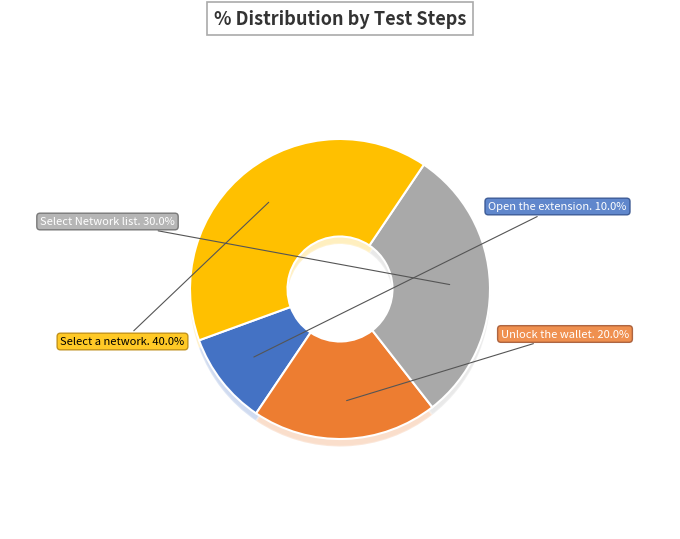

Is Proceed to select a network from the drop-down. the majority of the pie?

No